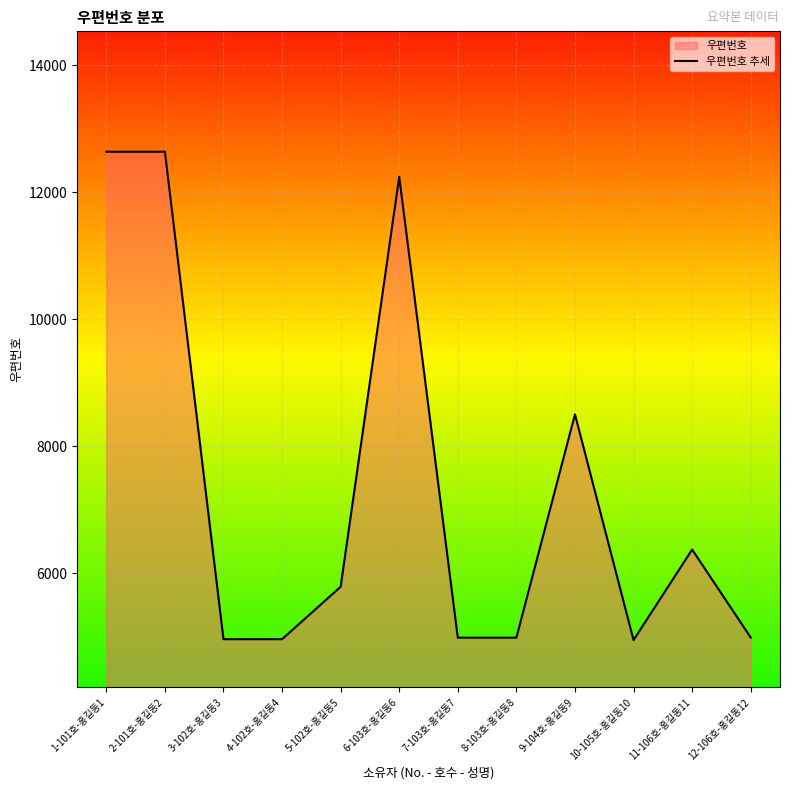

The value at 1-101호-홍길동1 is 12641. True or false?

True